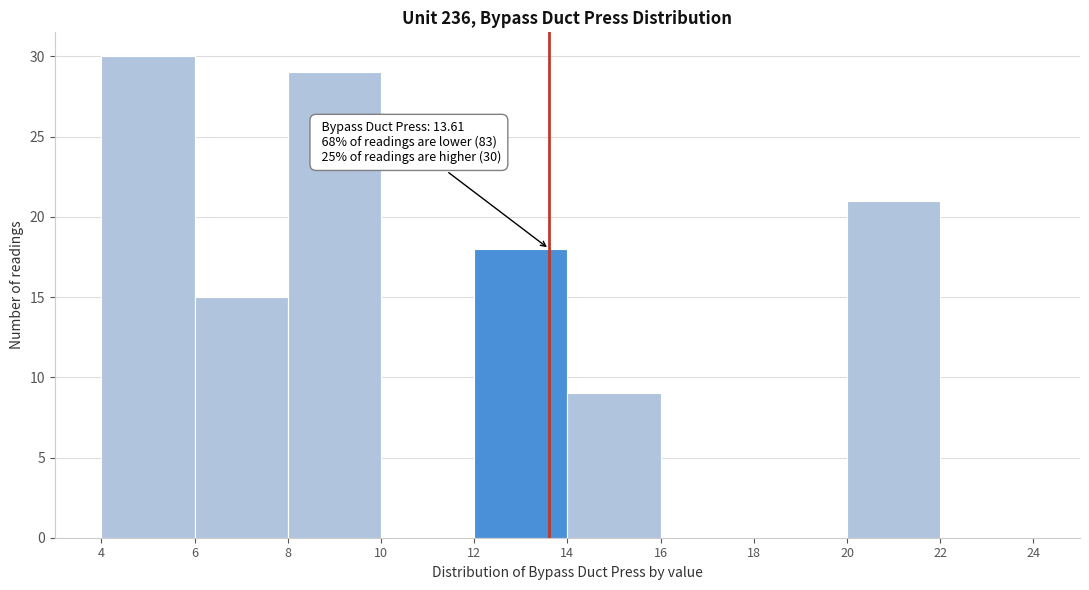

Over which range of the x-axis is the bar tallest?

4 to 6